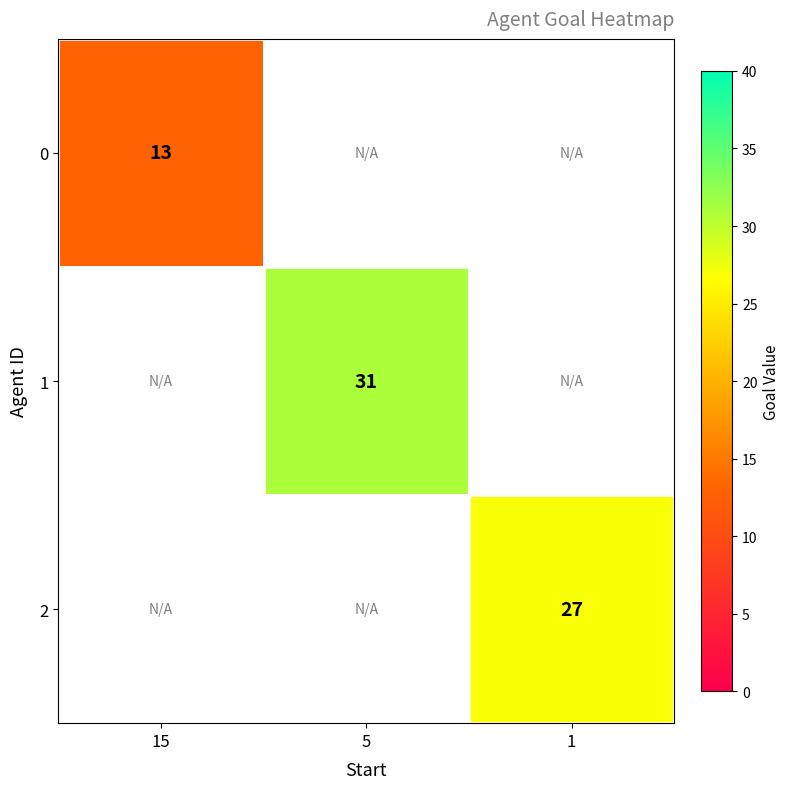

Is it true that 1 equals 31 at 5?

True